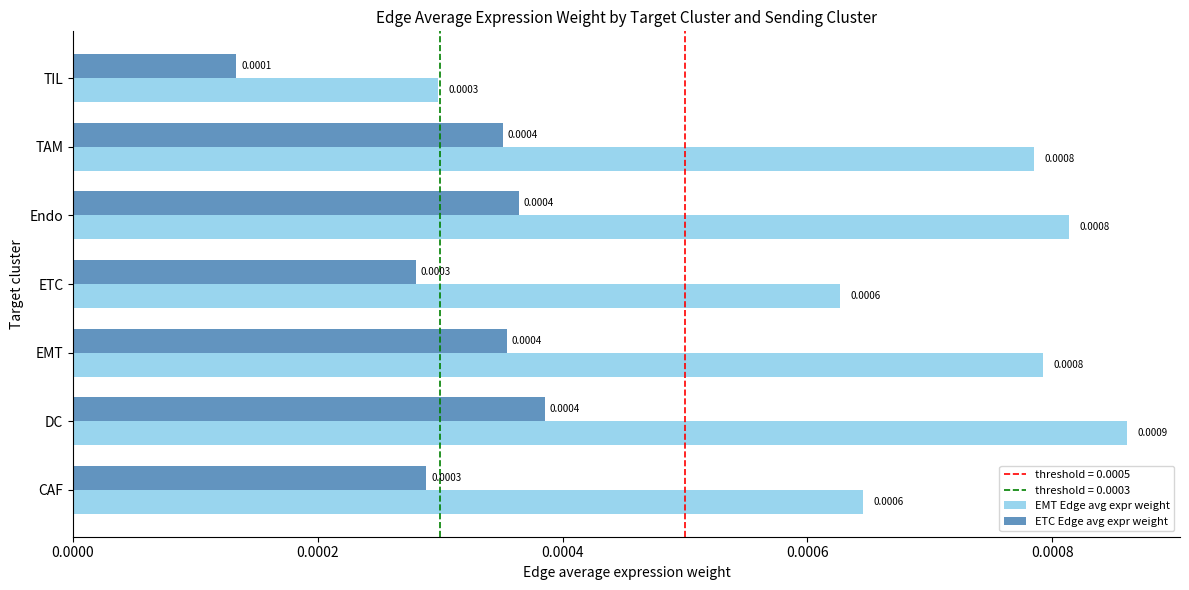

How many categories are shown in the chart?

7